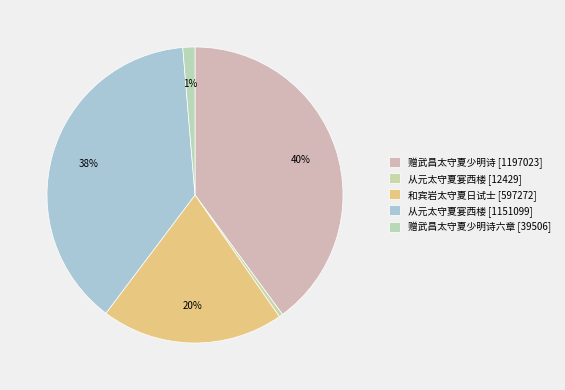

How many slices are in this pie chart?

5